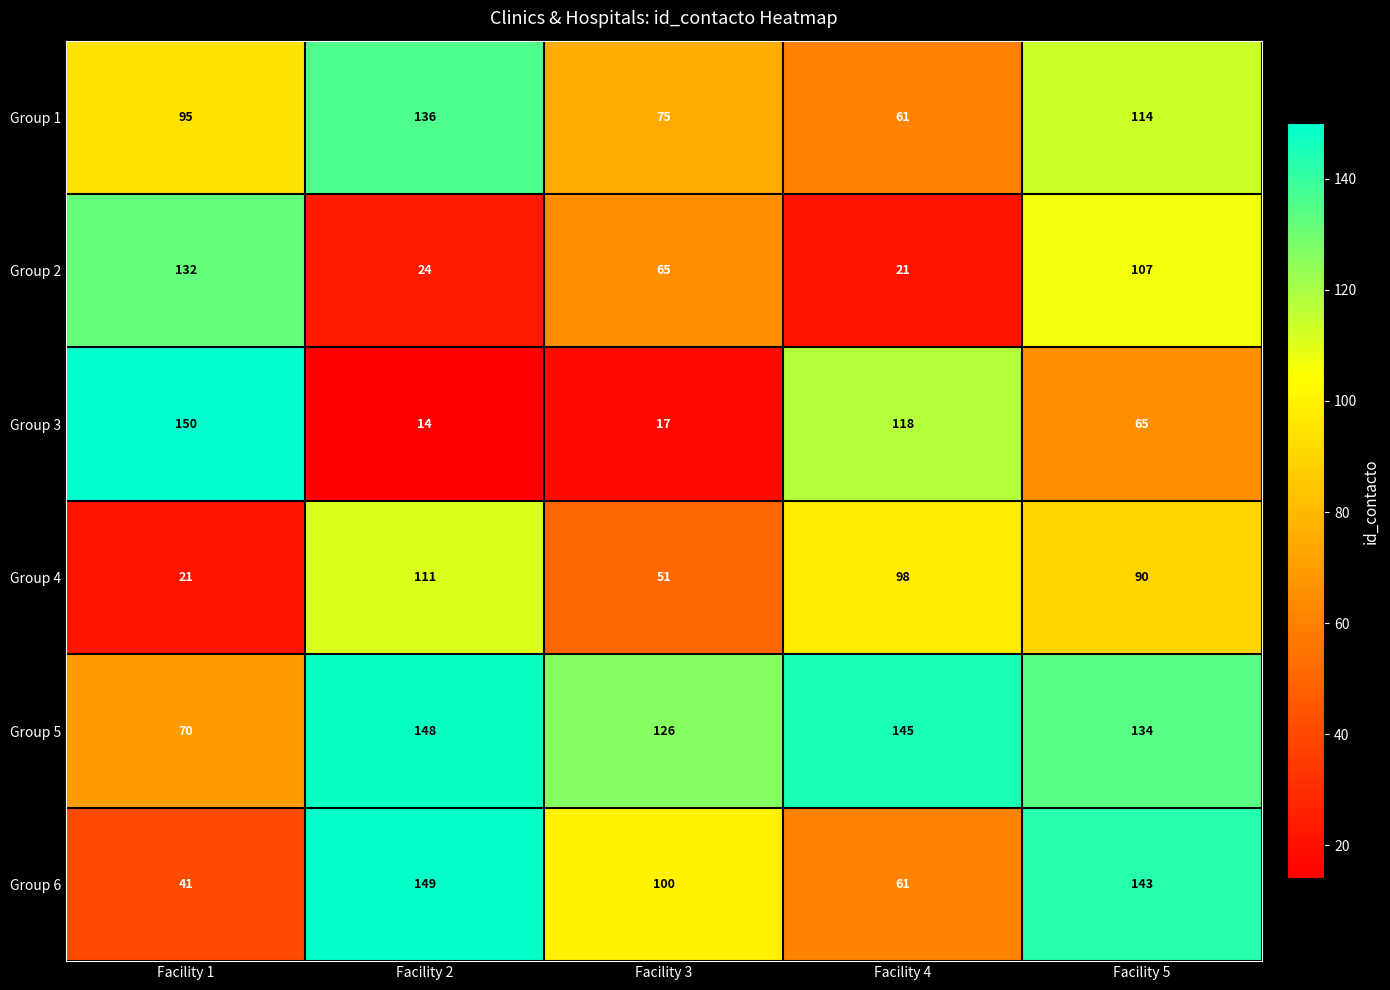

What is the sum of all Group 5 values?

623